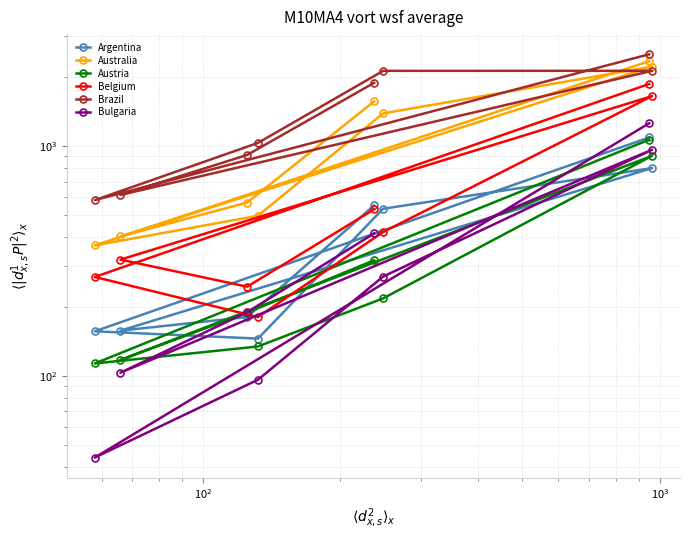

What is the maximum value for Australia?

2339